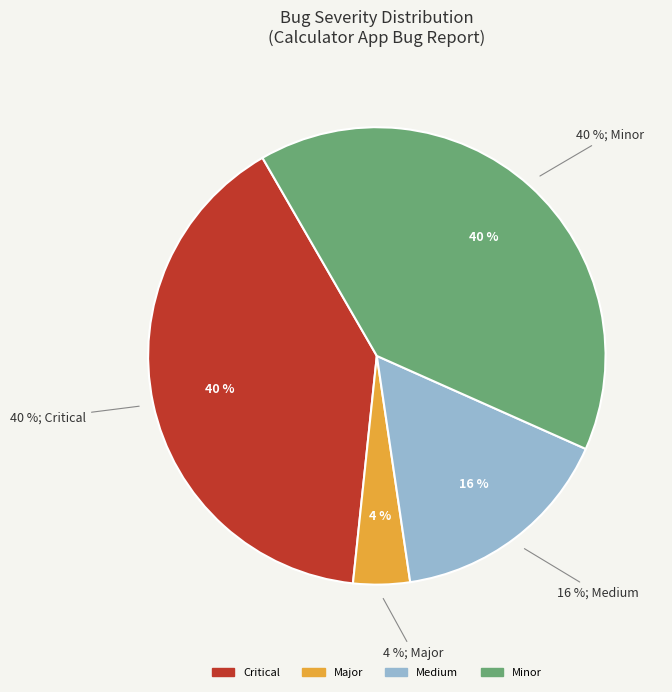

Which slice is the largest?

Minor